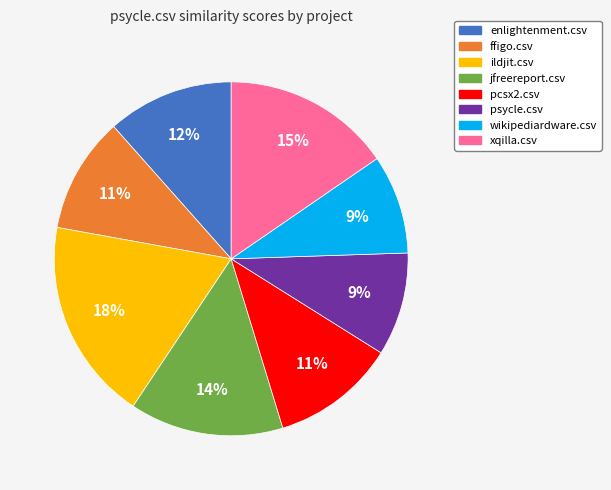

Which has a higher value, psycle.csv or xqilla.csv?

xqilla.csv